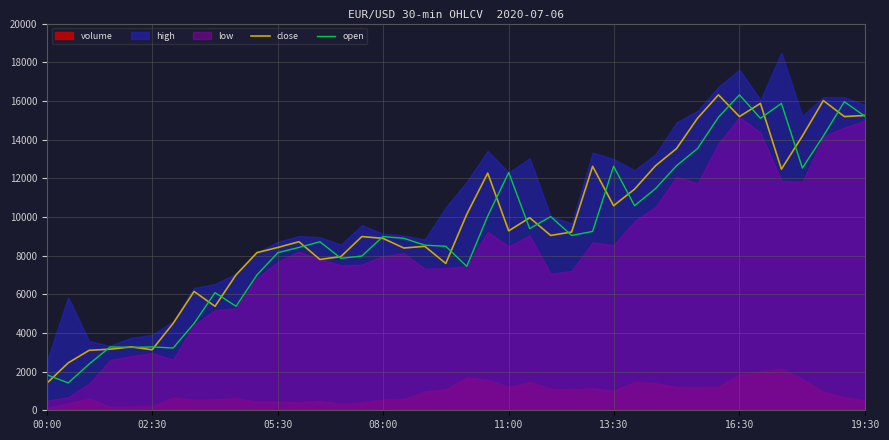

True or false: open has a value of 16206.6 at 11:00.

False